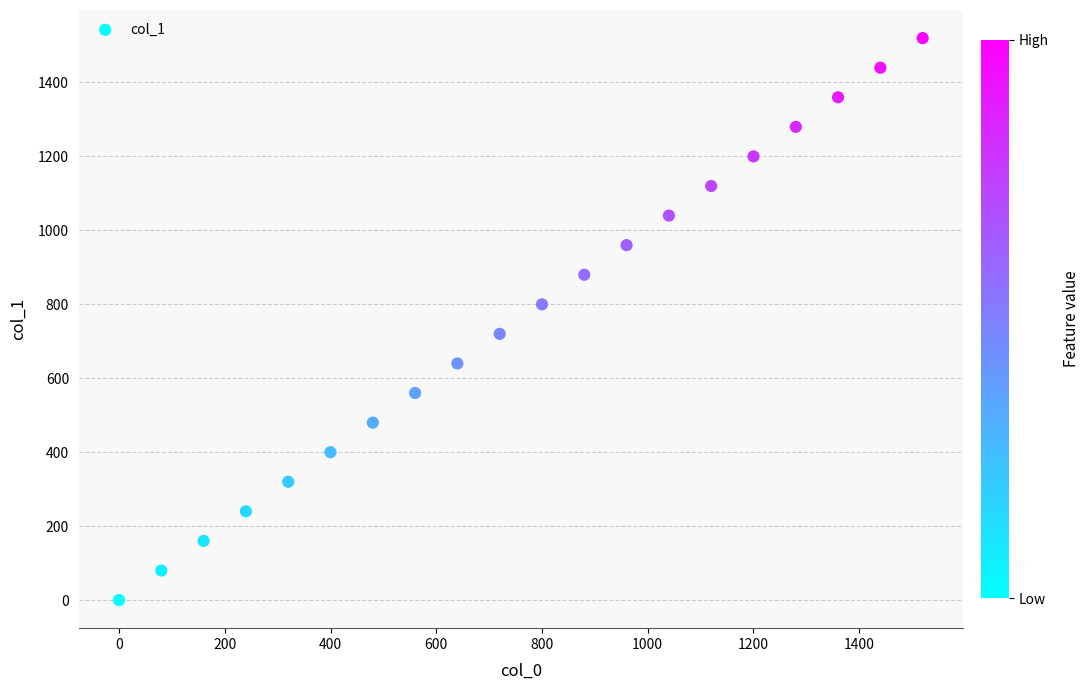

What is the range of X values (max minus min)?

1520